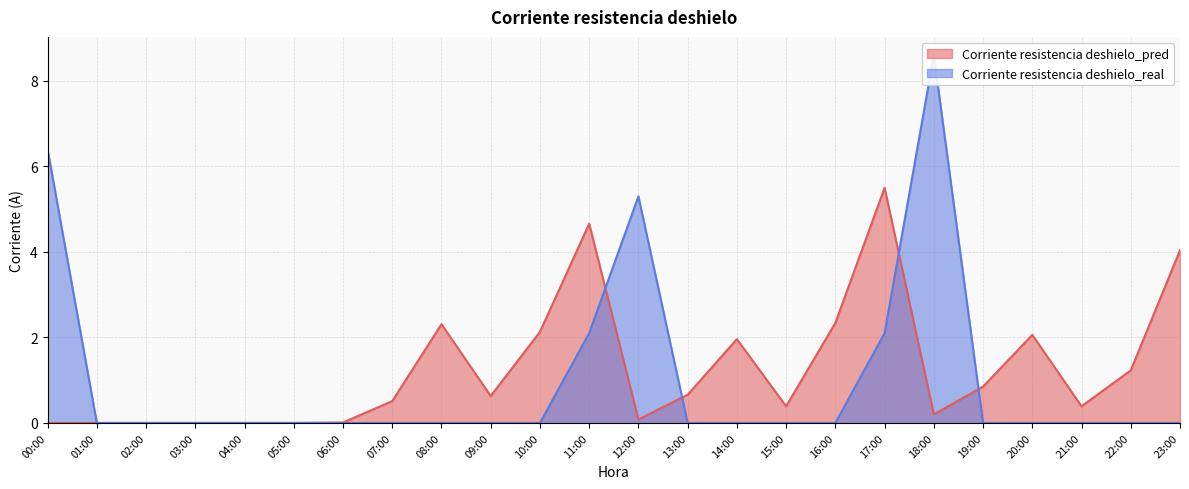

Which series ends up on top after the final intersection of Corriente resistencia deshielo_real and Corriente resistencia deshielo_pred?

Corriente resistencia deshielo_pred